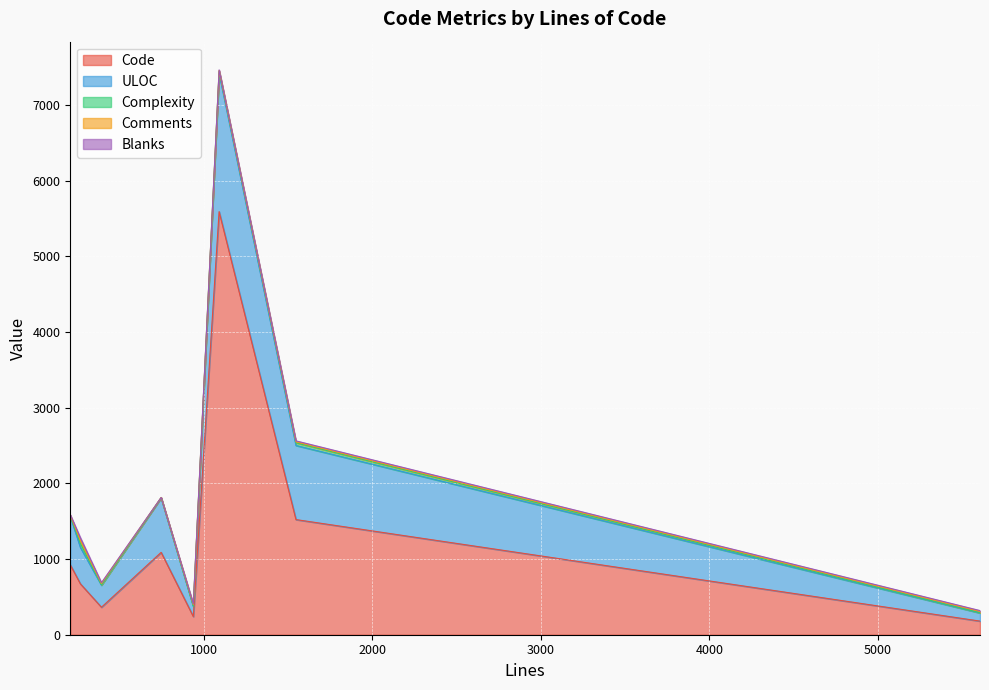

Reading right to left, extract all data points from this chart.

Code: 180	1521	5589	240	1088	363	672	923
Comments: 17	13	9	18	3	17	37	7
Blanks: 11	13	8	10	0	13	38	8
Complexity: 4	35	30	3	2	4	55	6
ULOC: 107	979	1825	135	720	291	480	641